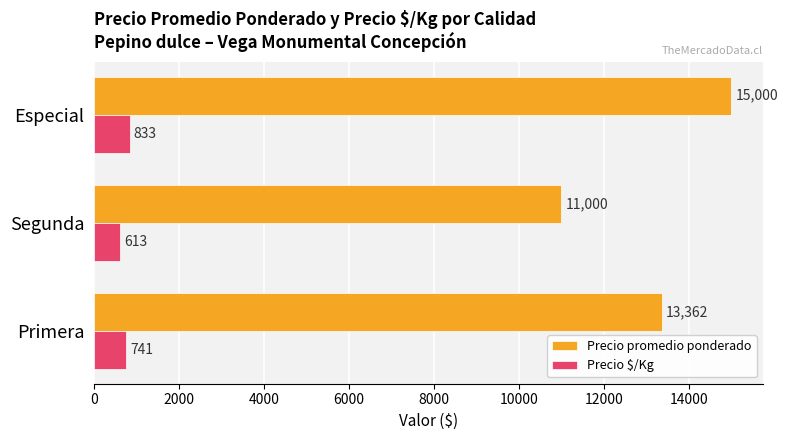

Count the Precio $/Kg values in the range 613 to 833.

3